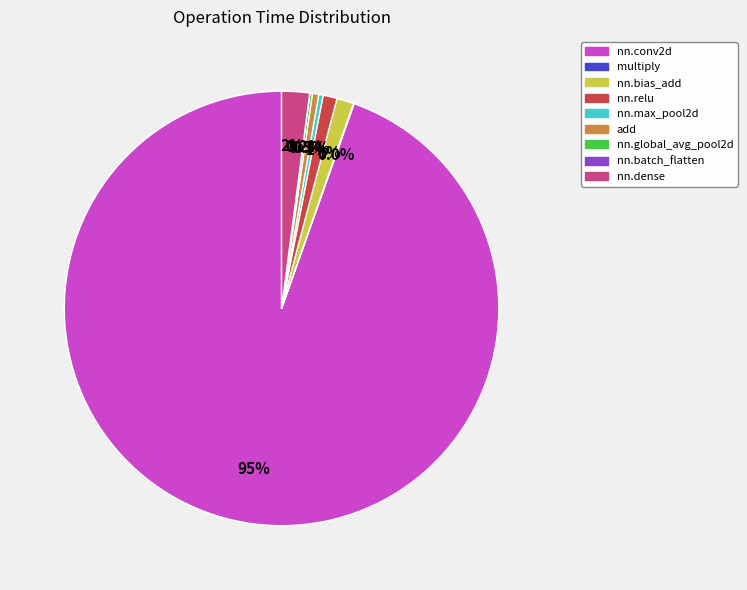

Is there any slice that represents more than half of the pie?

Yes